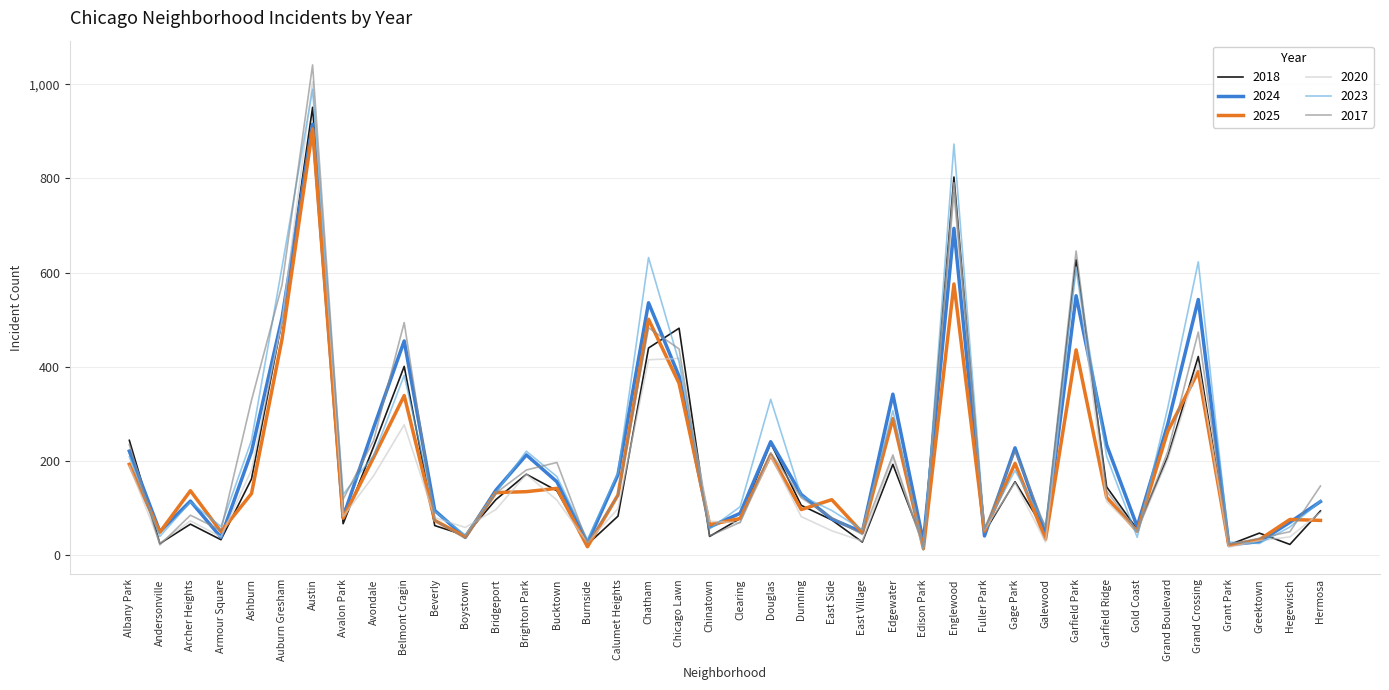

What is the minimum value for 2017?

18